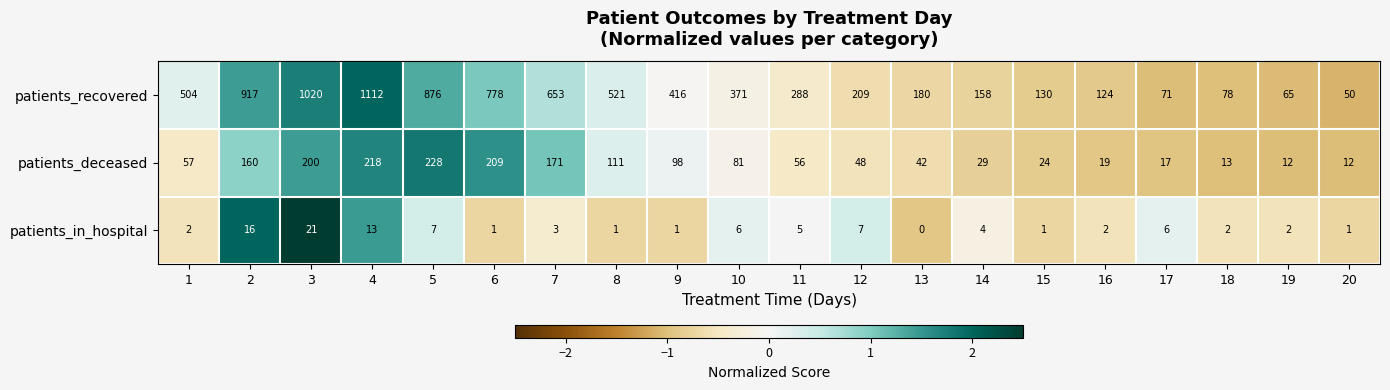

How many distinct data groups are displayed?

3